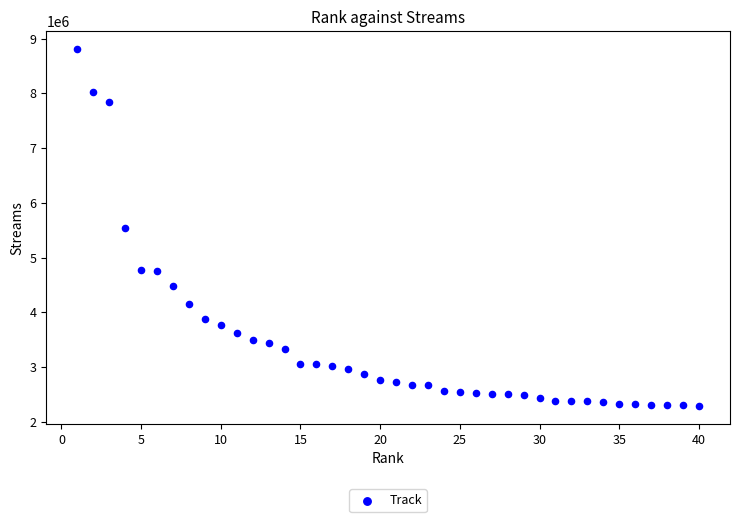

What is the range of X values (max minus min)?

39